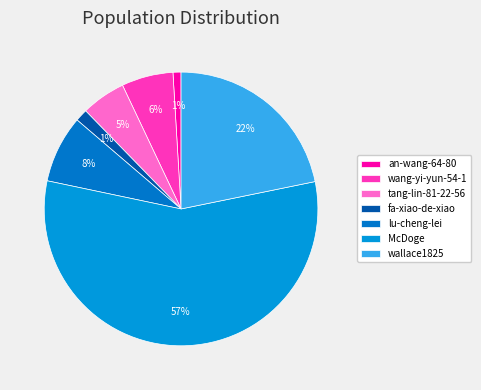

Does any single category account for the majority?

Yes